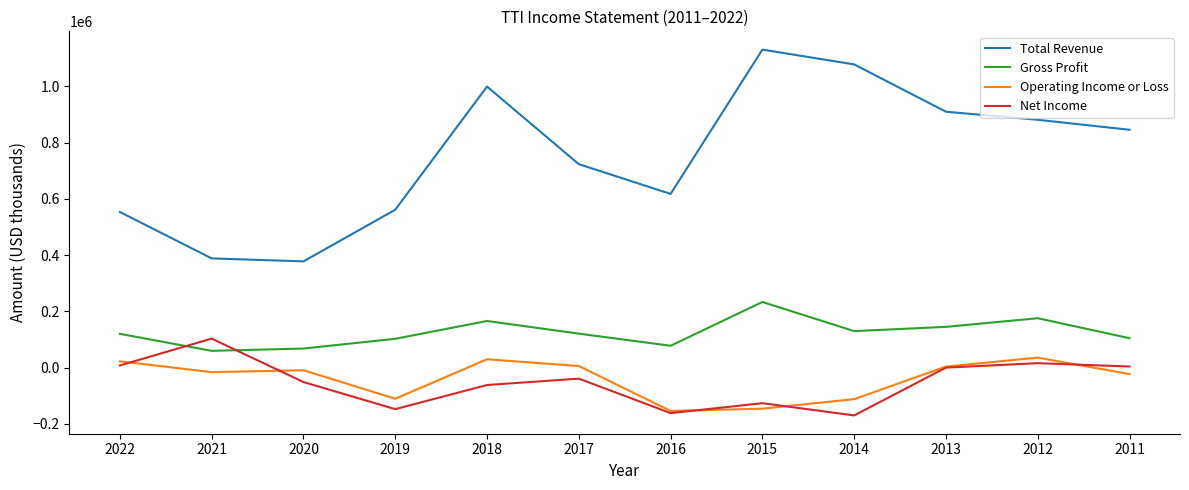

What is the lowest value of the Total Revenue series?

377700